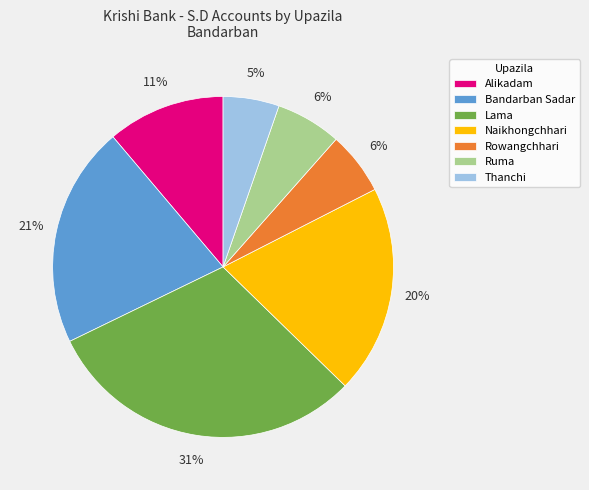

To the nearest percent, what is the average slice percentage?

14%